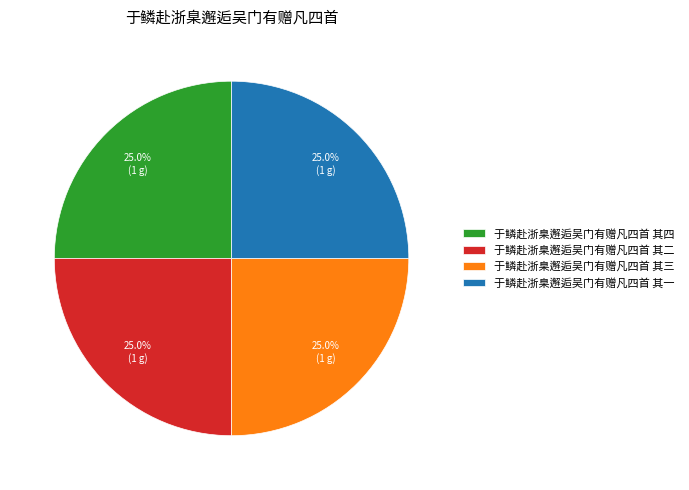

What is the total percentage of 于鳞赴浙臬邂逅吴门有赠凡四首 其二 and 于鳞赴浙臬邂逅吴门有赠凡四首 其一?

50.0%